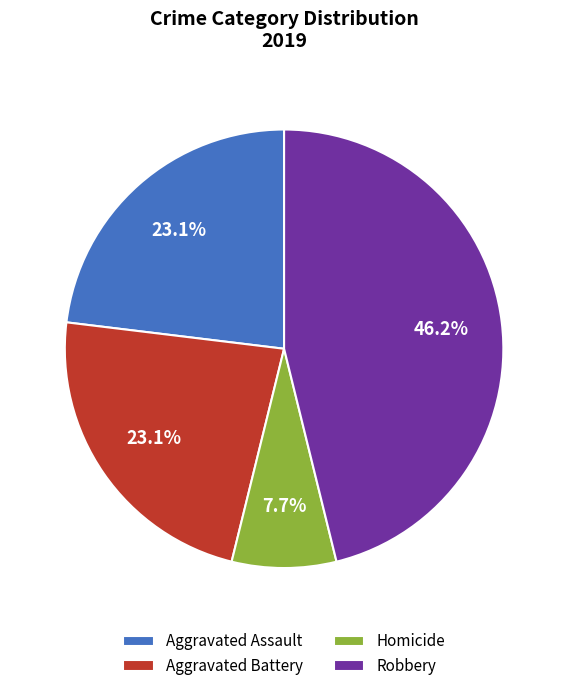

Approximately how many times larger is the value at Aggravated Assault compared to Robbery?

0.5